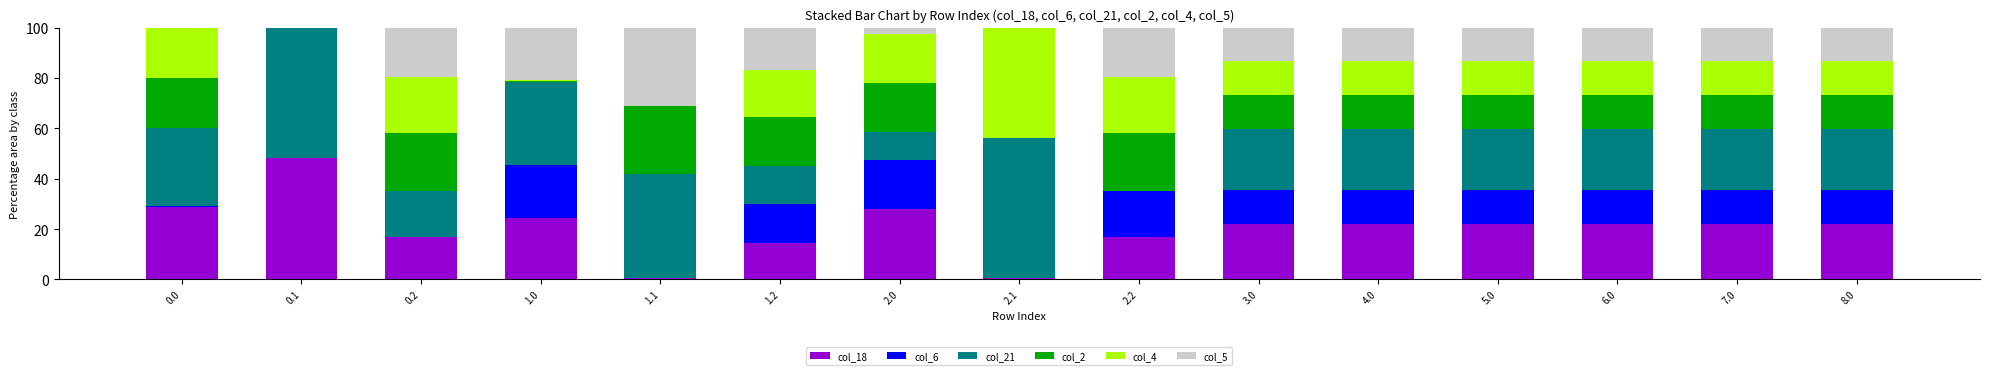

What is the total value across all series at 0.2?

100.0